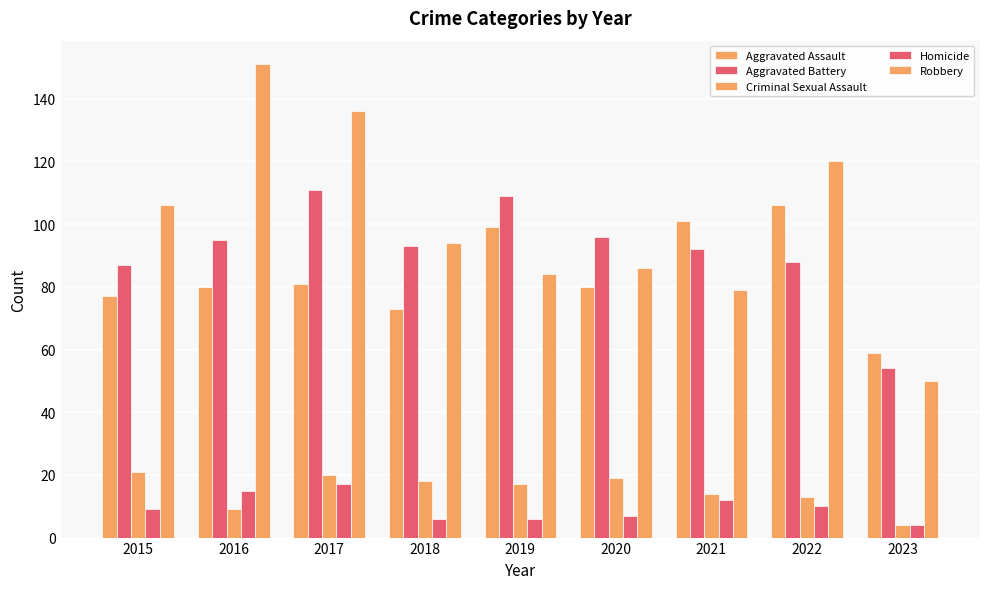

How many categories are shown in the chart?

9